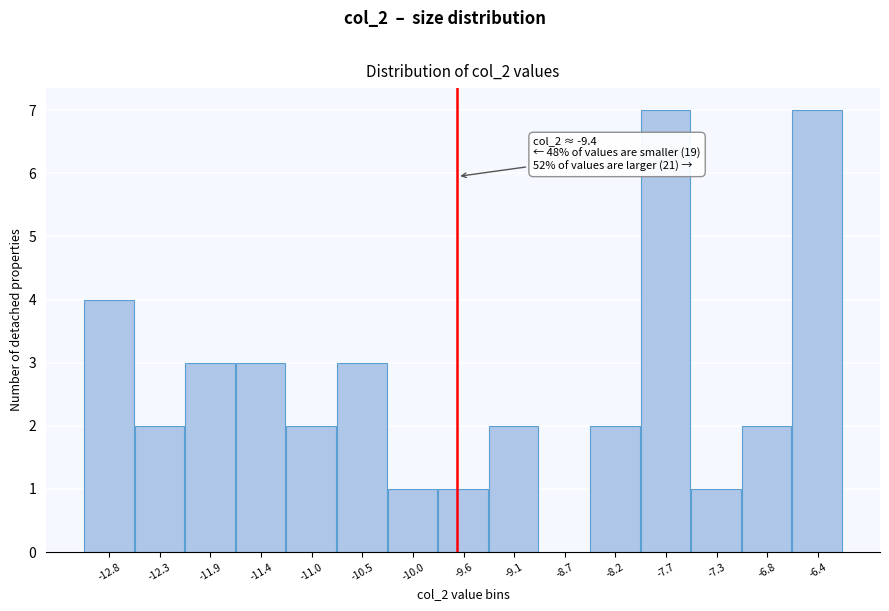

Reading left to right, what are all the values shown in this chart?

-12.8=4	-12.3=2	-11.9=3	-11.4=3	-11.0=2	-10.5=3	-10.0=1	-9.6=1	-9.1=2	-8.7=0	-8.2=2	-7.7=7	-7.3=1	-6.8=2	-6.4=7